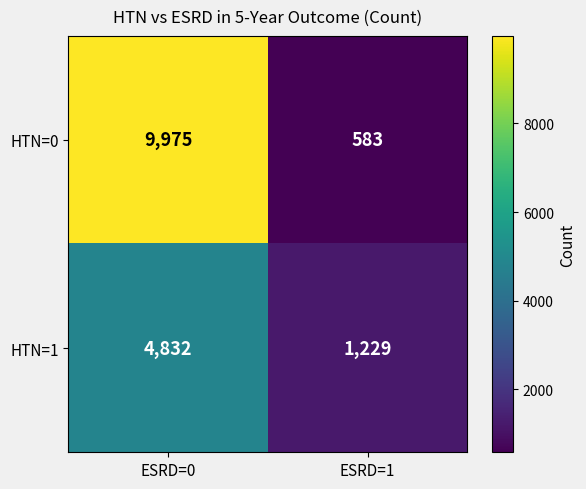

Which series has the widest spread of values?

HTN=0